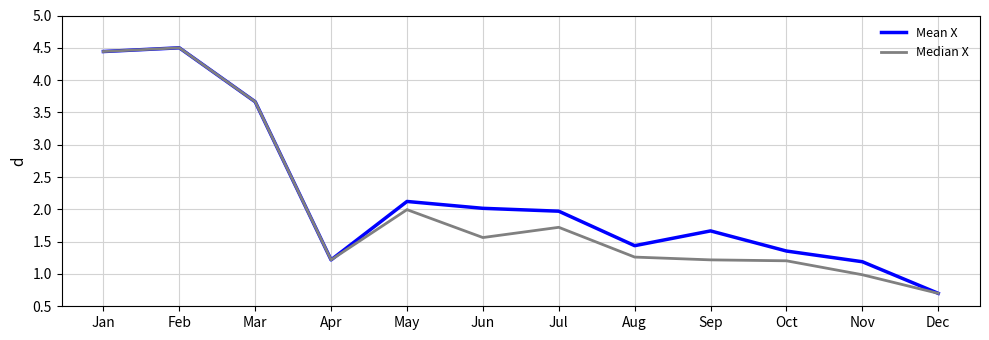

The Median X series shows 1.0 at Nov. True or false?

True